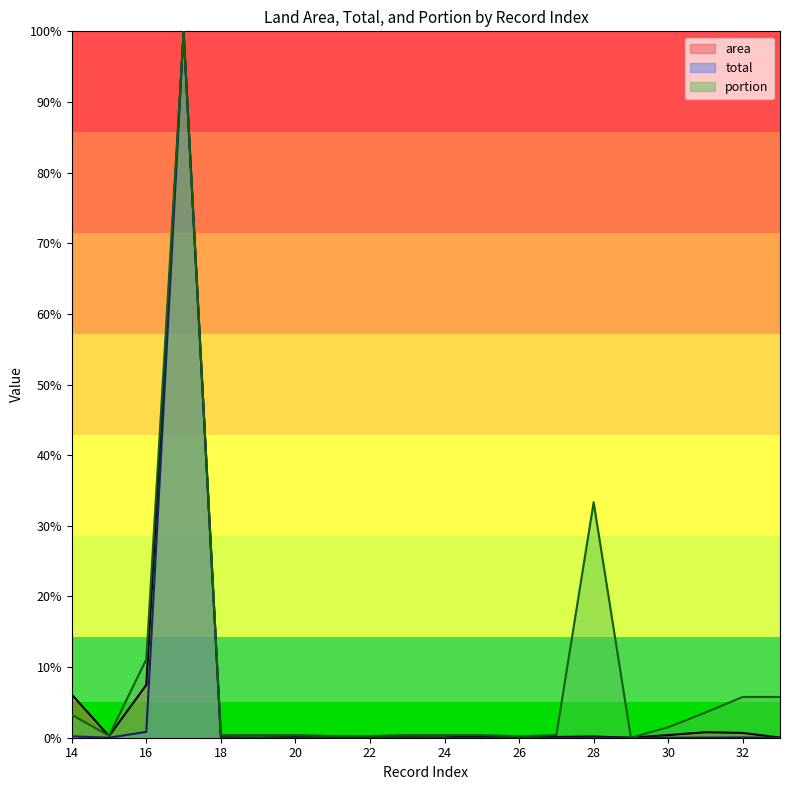

What are all the series names shown in the legend?

area, total, portion